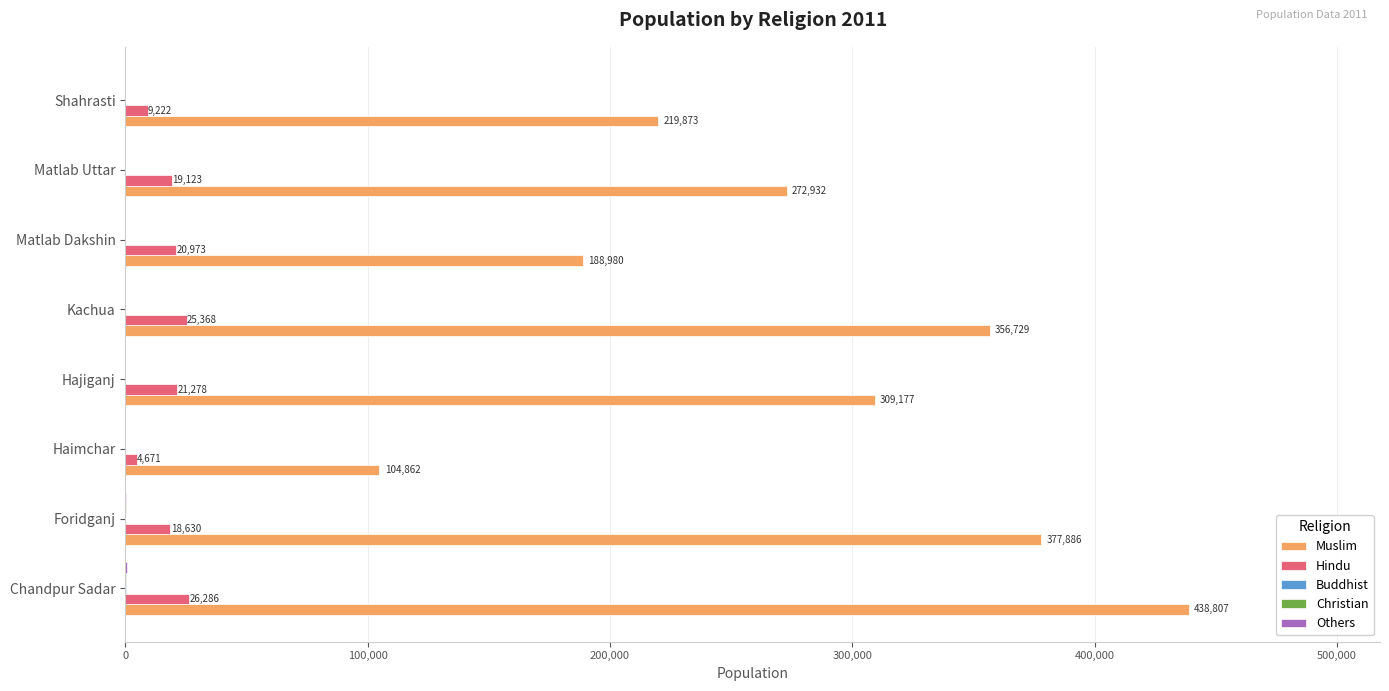

Between Chandpur Sadar and Foridganj, which series saw the biggest shift?

Muslim